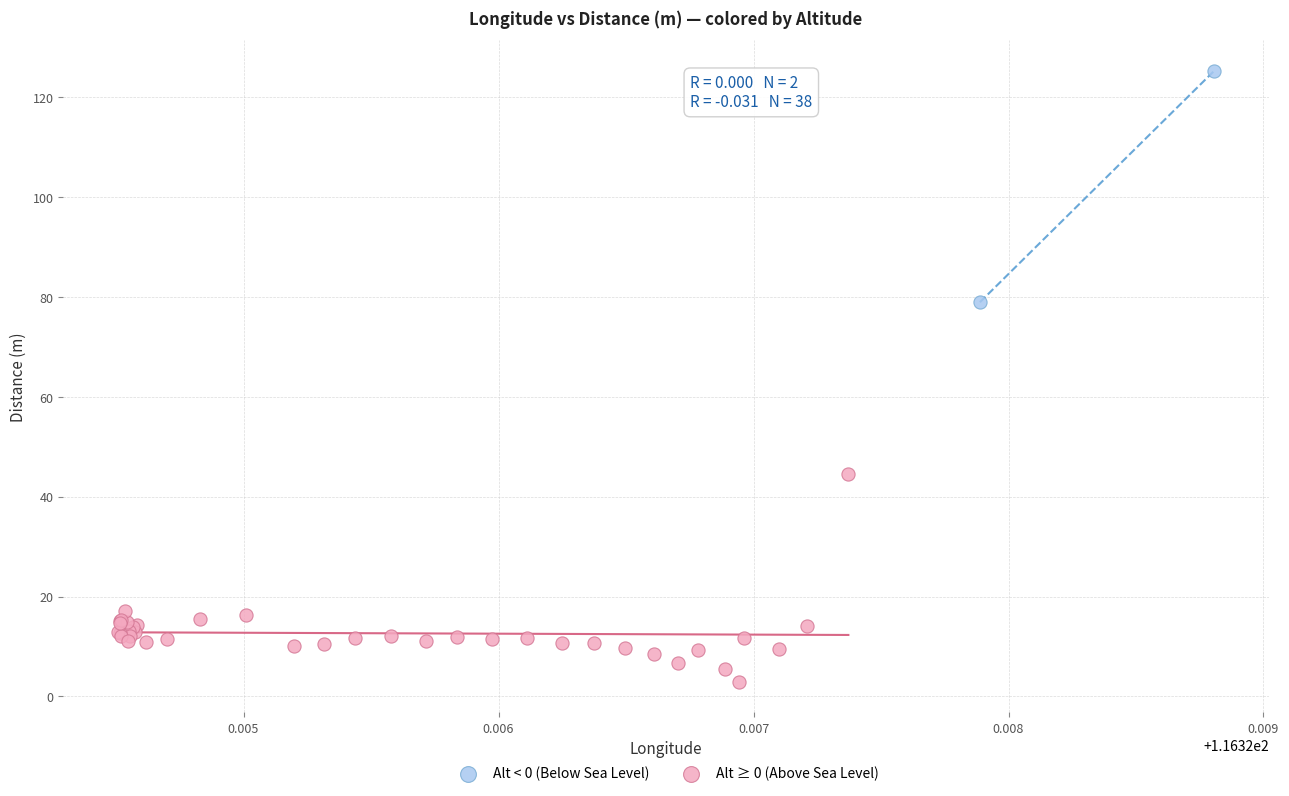

What are all the series names shown in the legend?

Alt < 0 (Below Sea Level), Alt ≥ 0 (Above Sea Level)